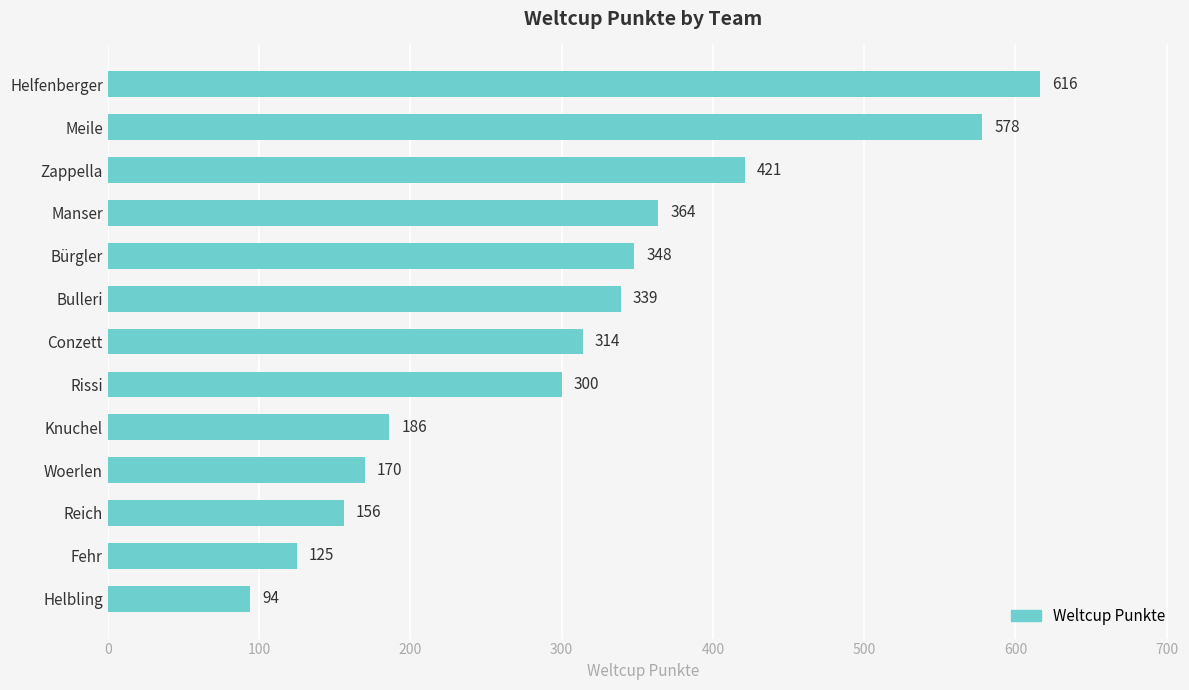

What is the change in value from Knuchel to Helbling?

-92